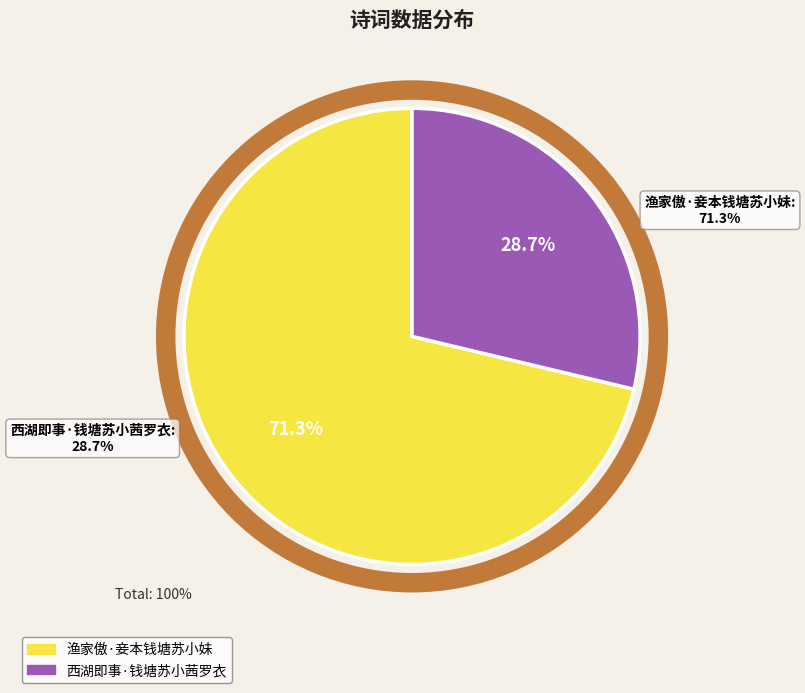

The 渔家傲·妾本钱塘苏小妹 slice represents 71% of the pie. True or false?

True